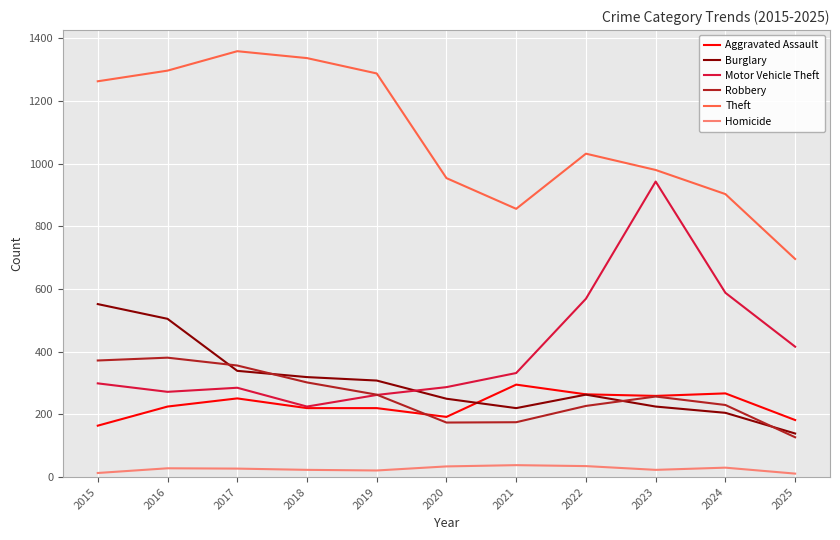

Which series has the largest range (max minus min)?

Motor Vehicle Theft